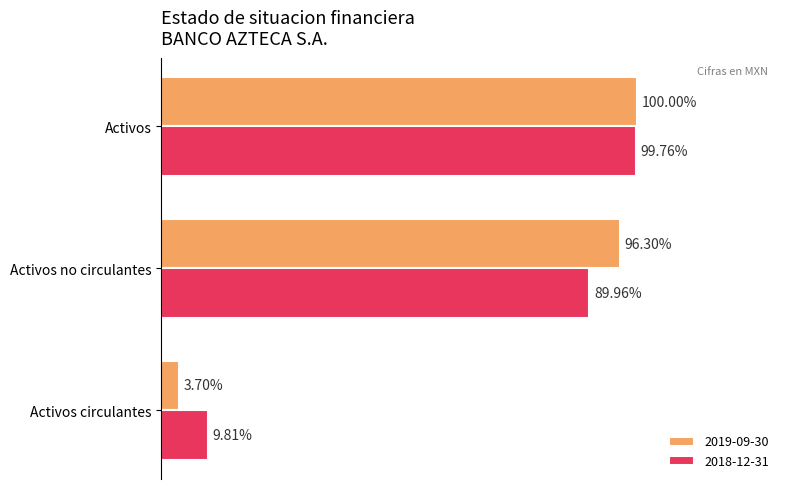

Between Activos circulantes and Activos no circulantes, which series saw the biggest shift?

2019-09-30